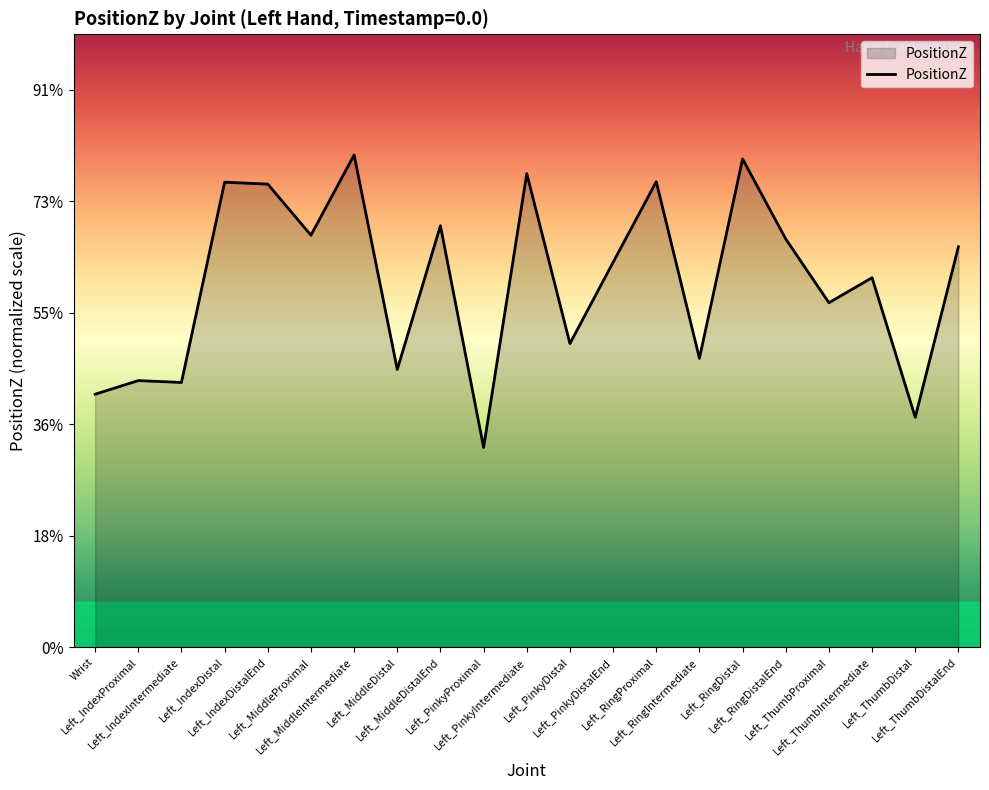

Does the chart have visible grid lines?

No